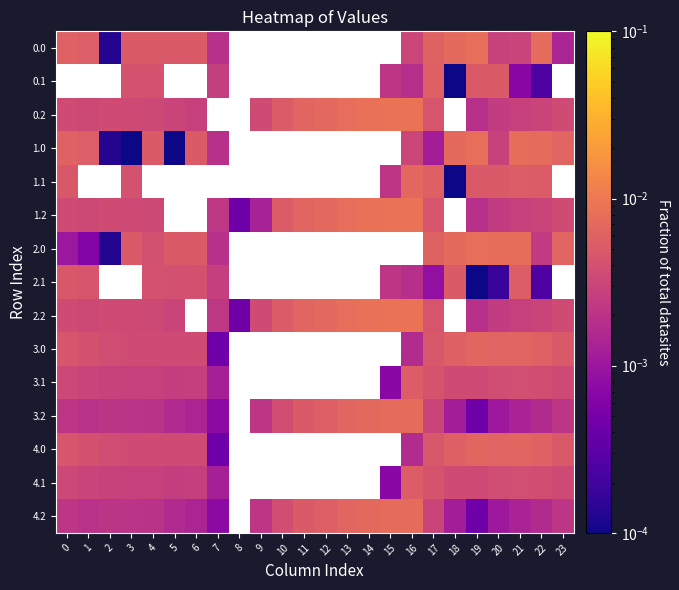

At which label does 3.0 reach its minimum?

7